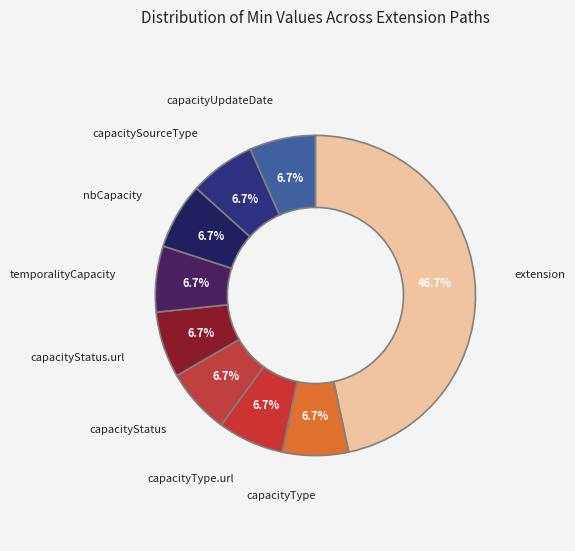

What portion of the pie excludes capacityStatus.url?

93.3%